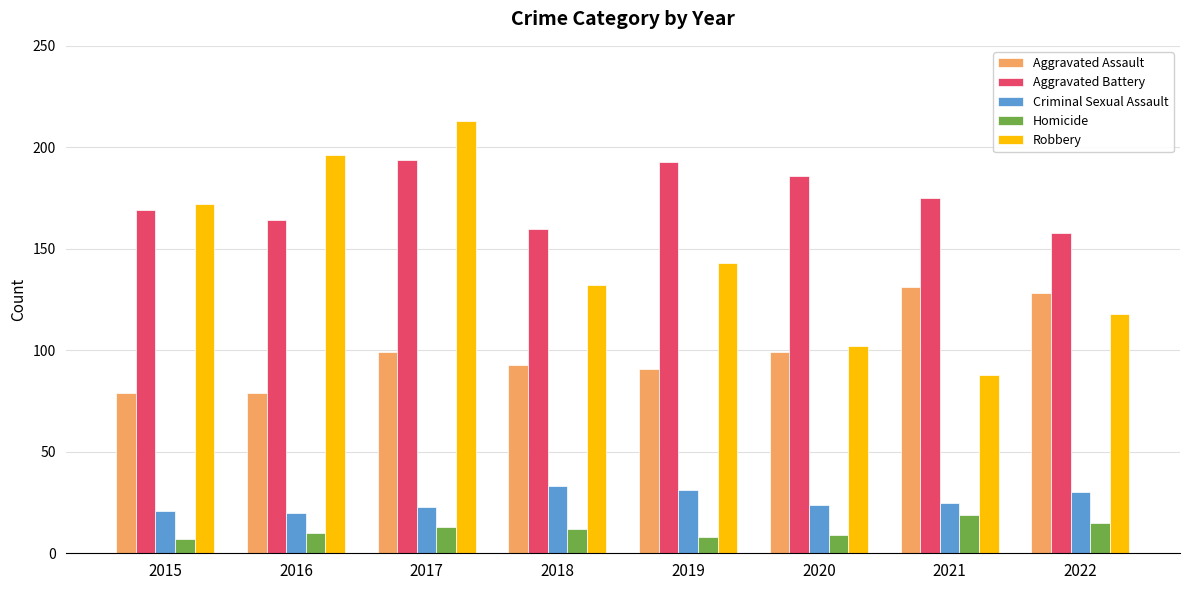

Is the value of Aggravated Battery at 2018 greater than the value of Aggravated Assault at 2018?

Yes